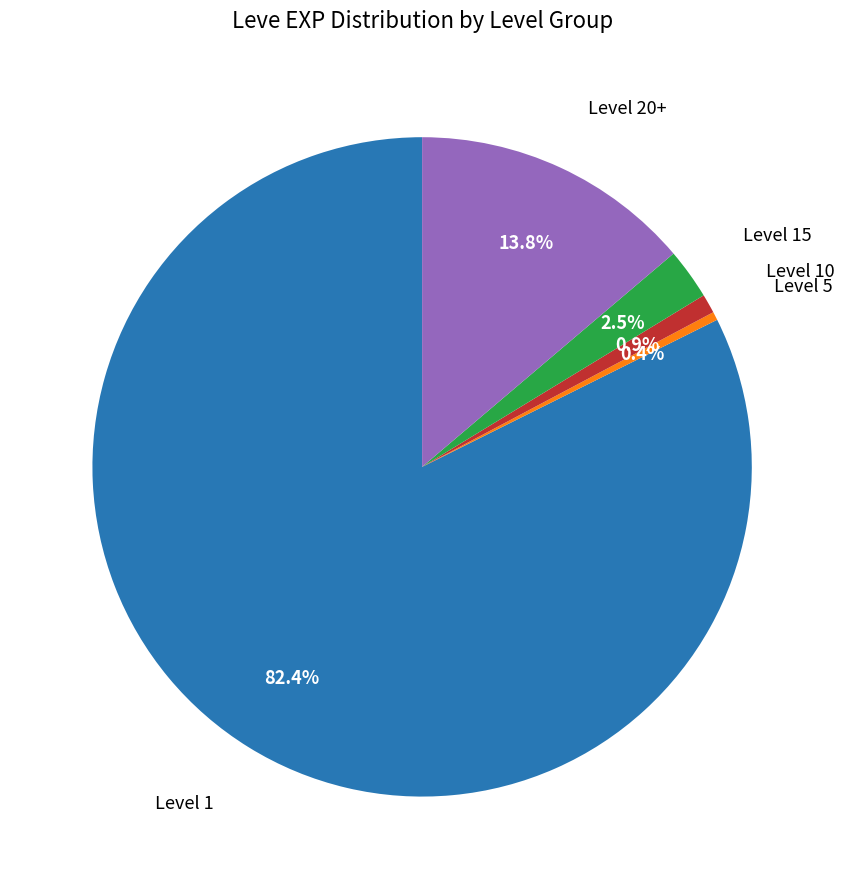

Is there any slice that represents more than half of the pie?

Yes